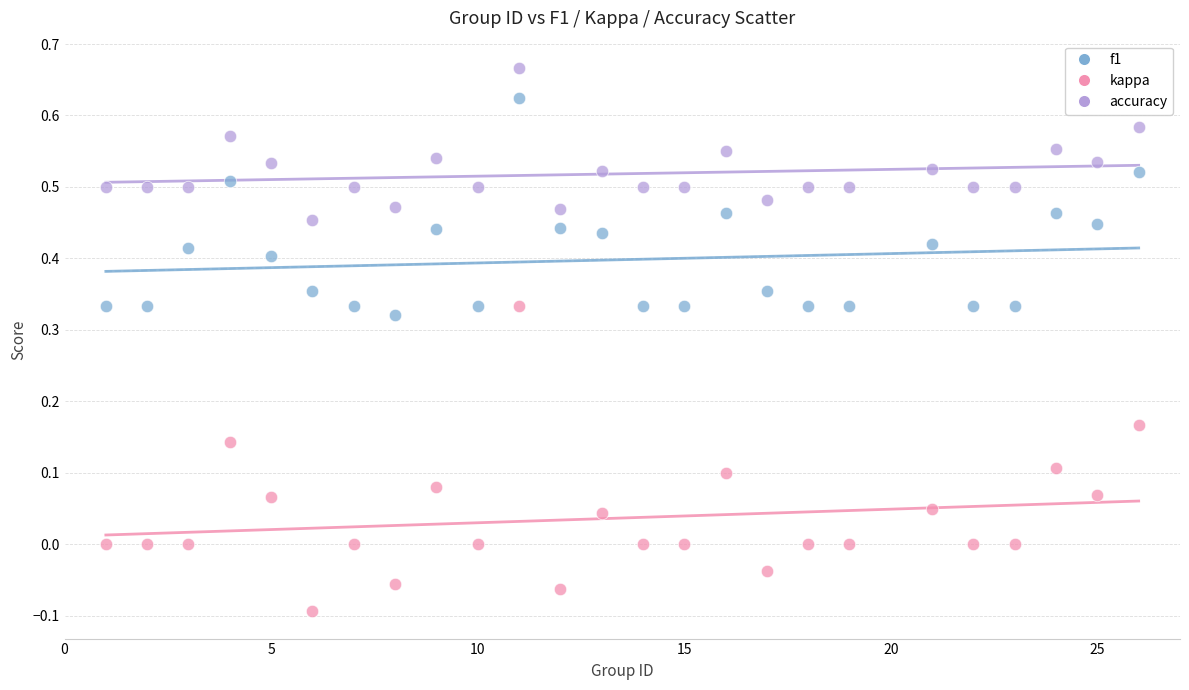

Across all data points, what is the range of Y values (max minus min)?

0.8